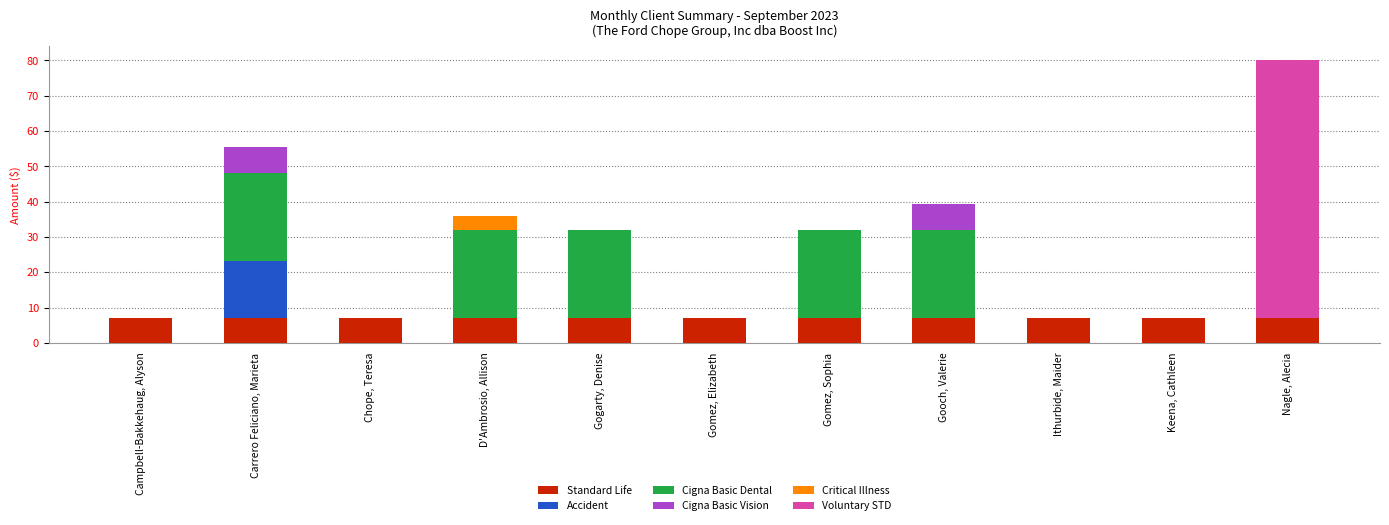

What is the highest value of the Standard Life series?

7.0